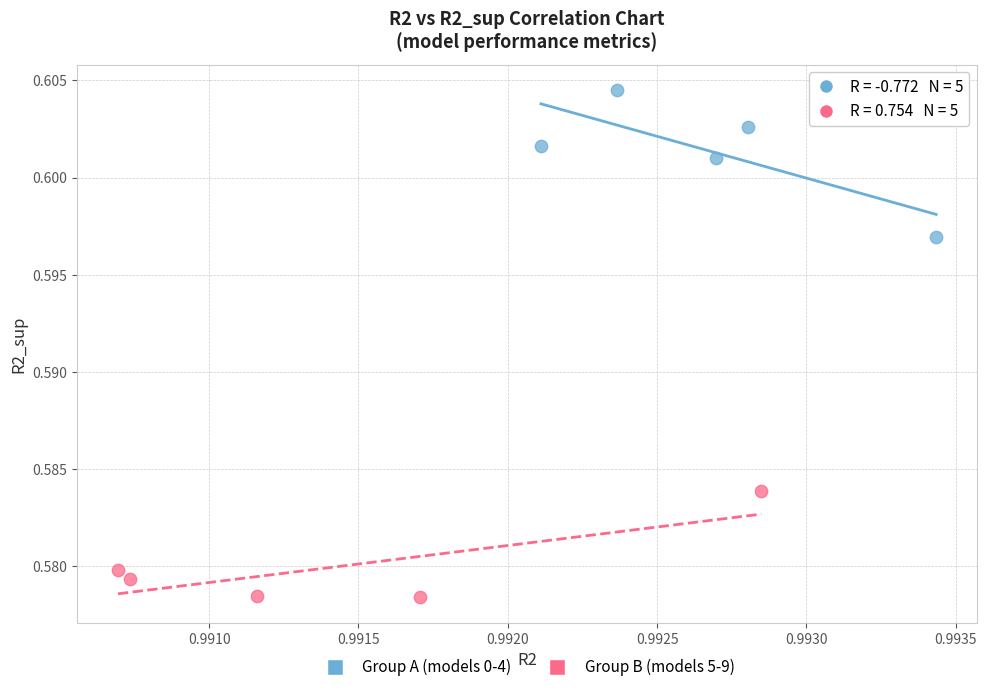

Which series has the widest spread of Y values?

Group A (models 0-4)